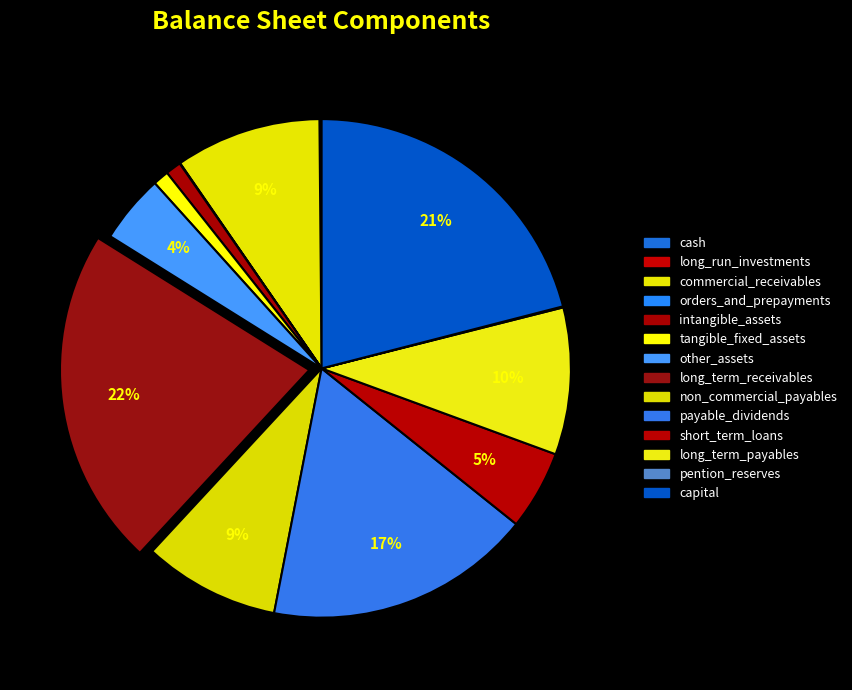

Which slice is the smallest?

long_run_investments